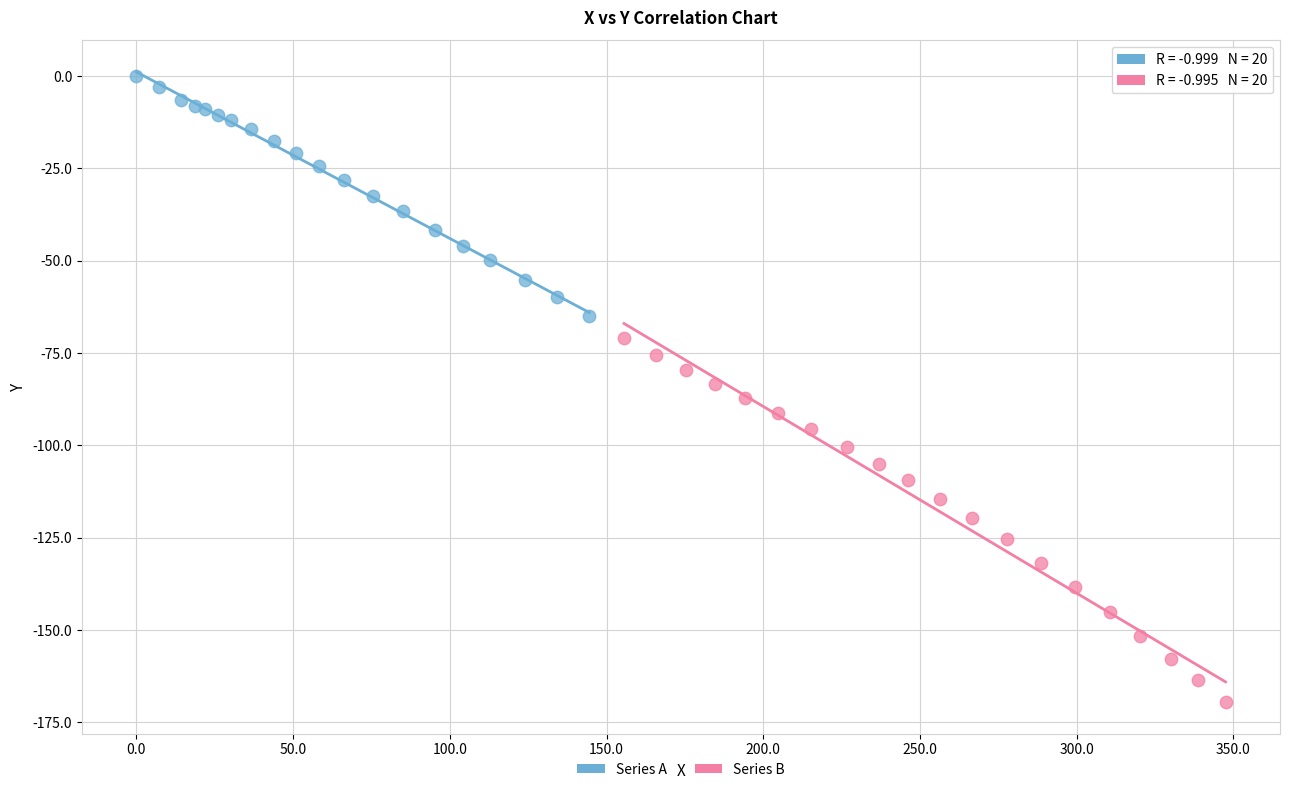

Which series contains the highest Y value?

Series A